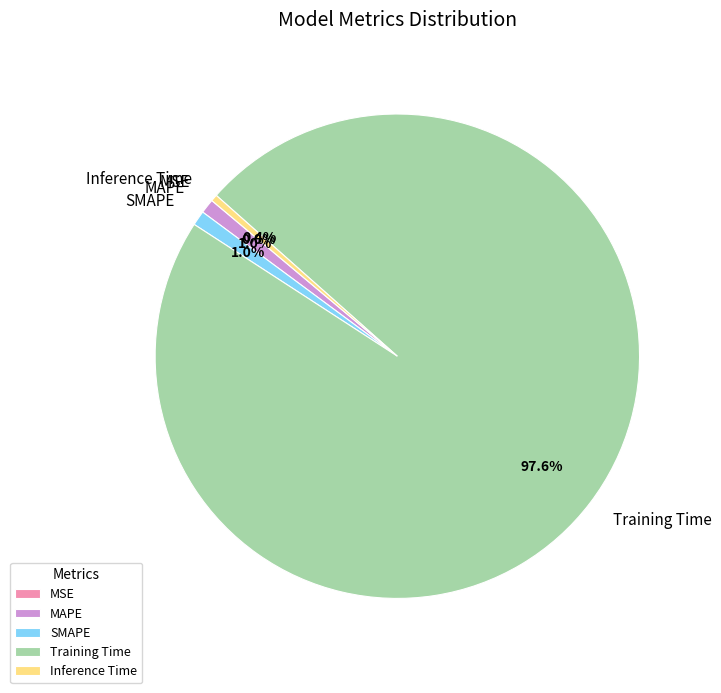

Is the sum of Training Time and SMAPE greater than half?

Yes